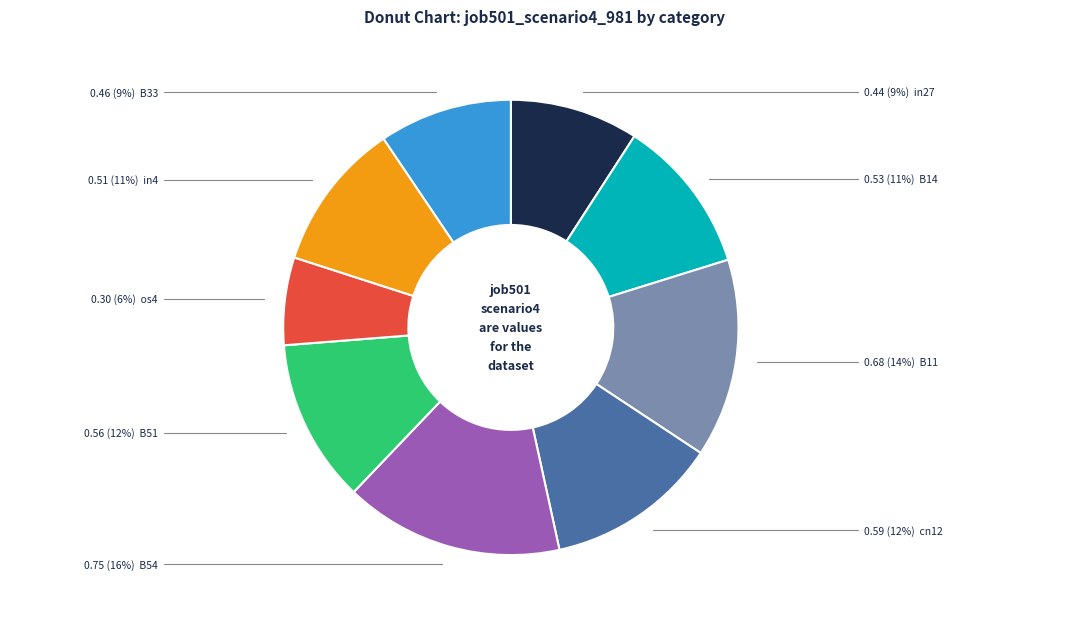

To the nearest percent, what is the average slice percentage?

11%